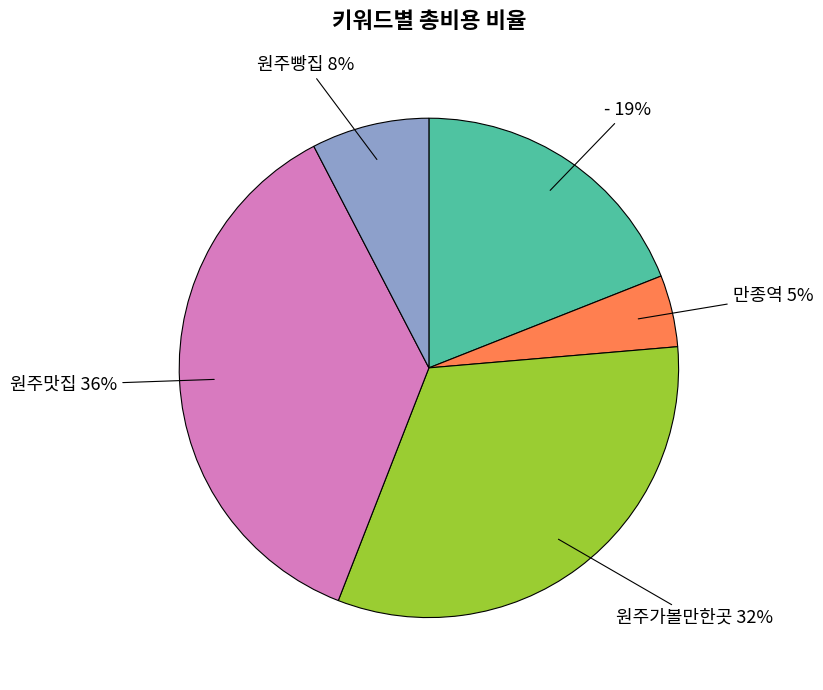

Does any single category account for the majority?

No